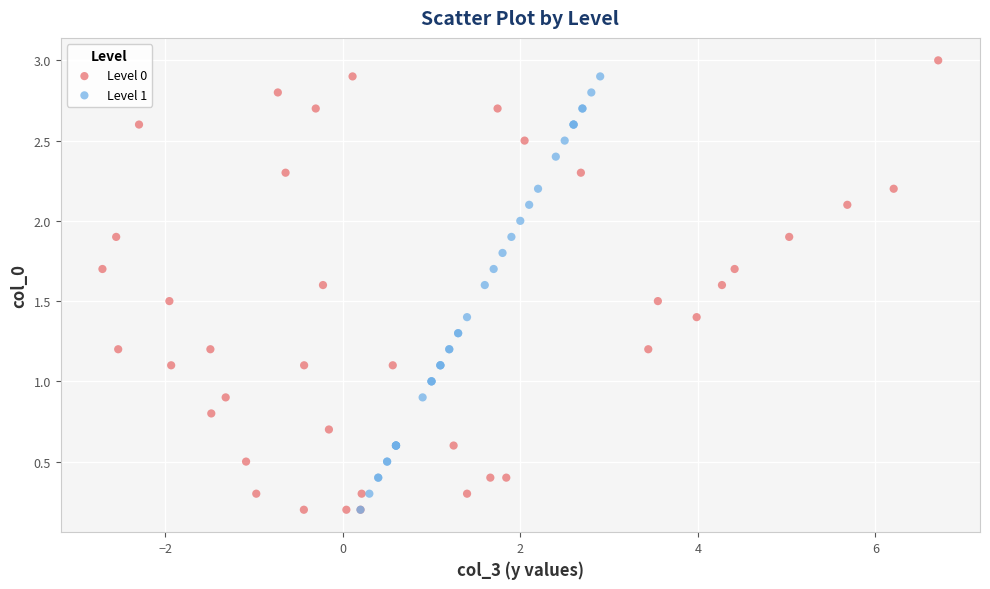

Which series contains the highest Y value?

Level 0